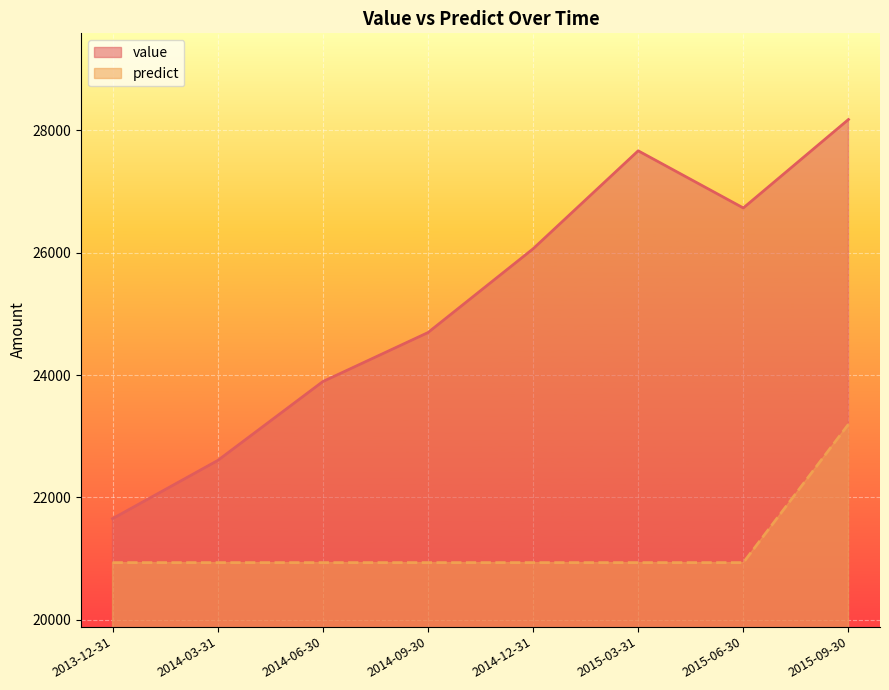

What is the maximum value for predict?

23195.7